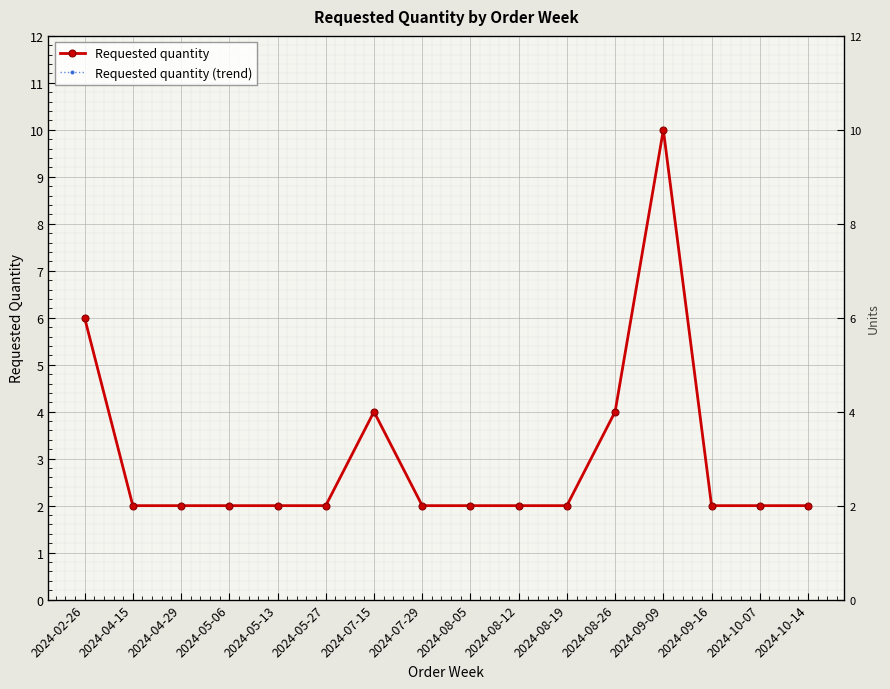

Which category has the highest value across all series?

2024-09-09